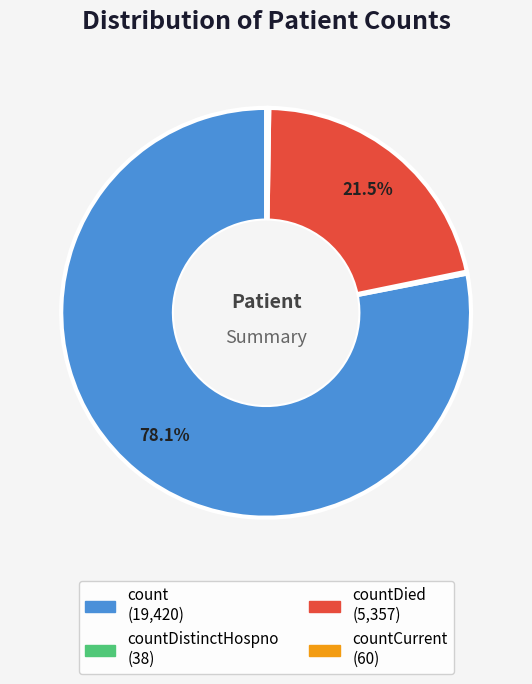

Is there any slice that represents more than half of the pie?

Yes